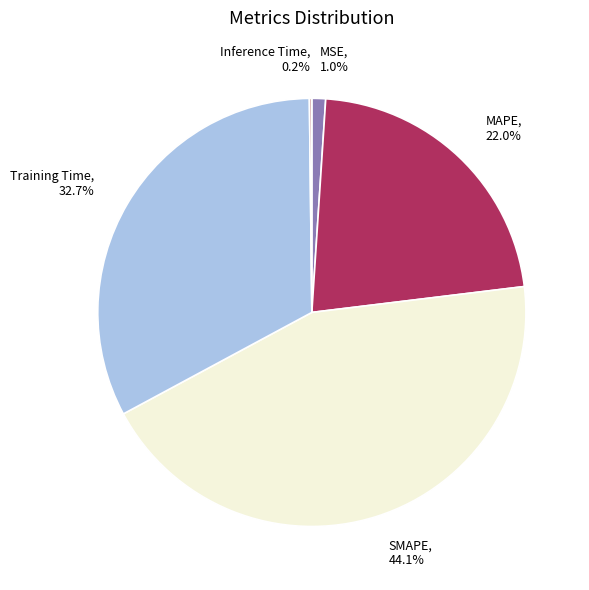

To the nearest percent, what is the average slice percentage?

20%